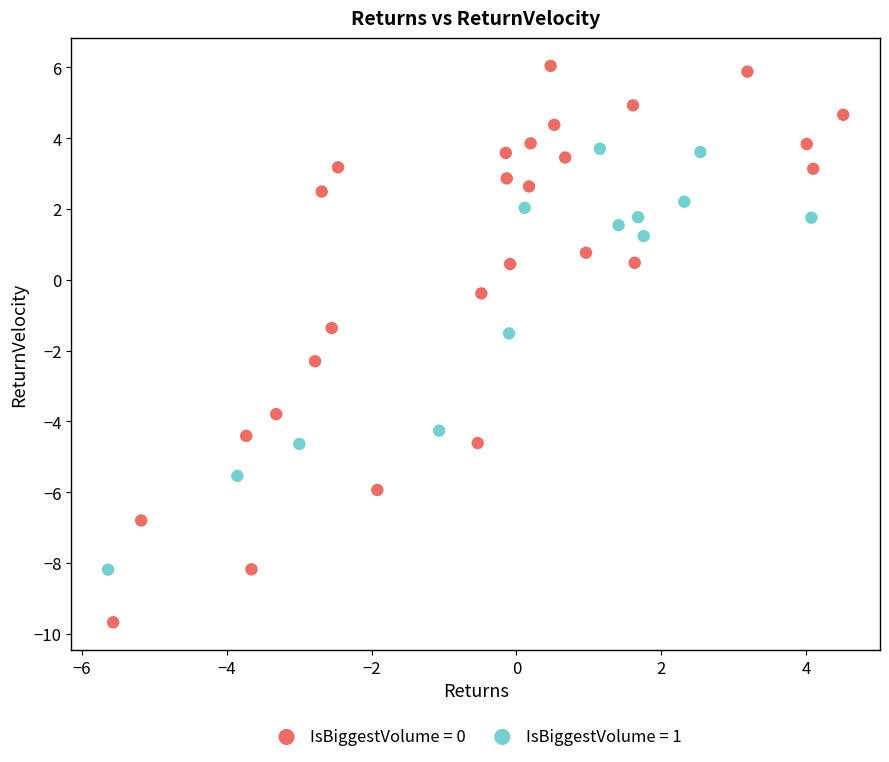

Which series has the widest spread of Y values?

IsBiggestVolume = 0